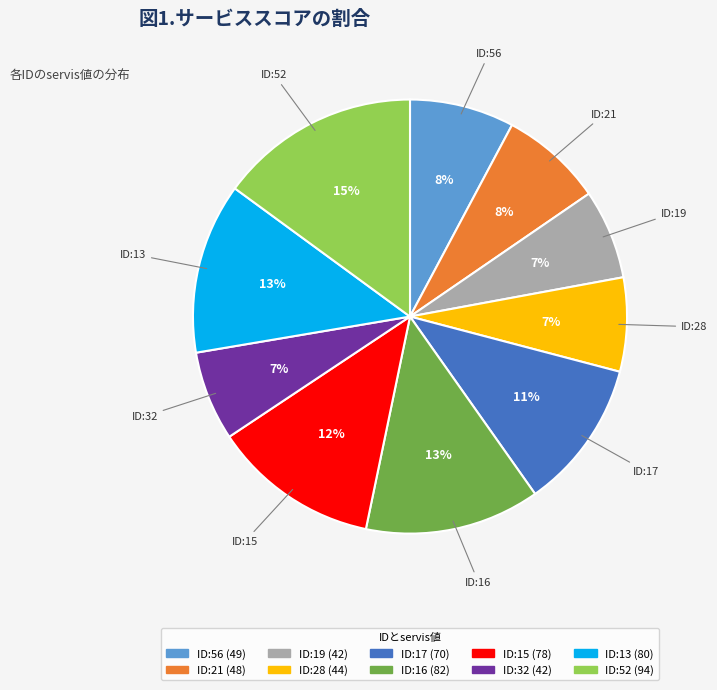

Is there any slice that represents more than half of the pie?

No